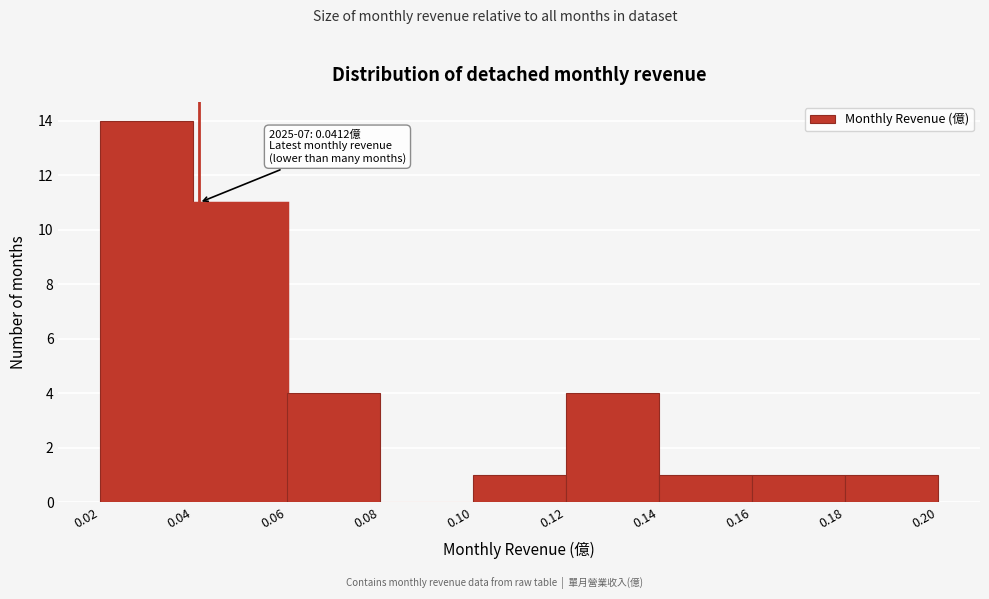

Over which range of the x-axis is the bar tallest?

0.02 to 0.04